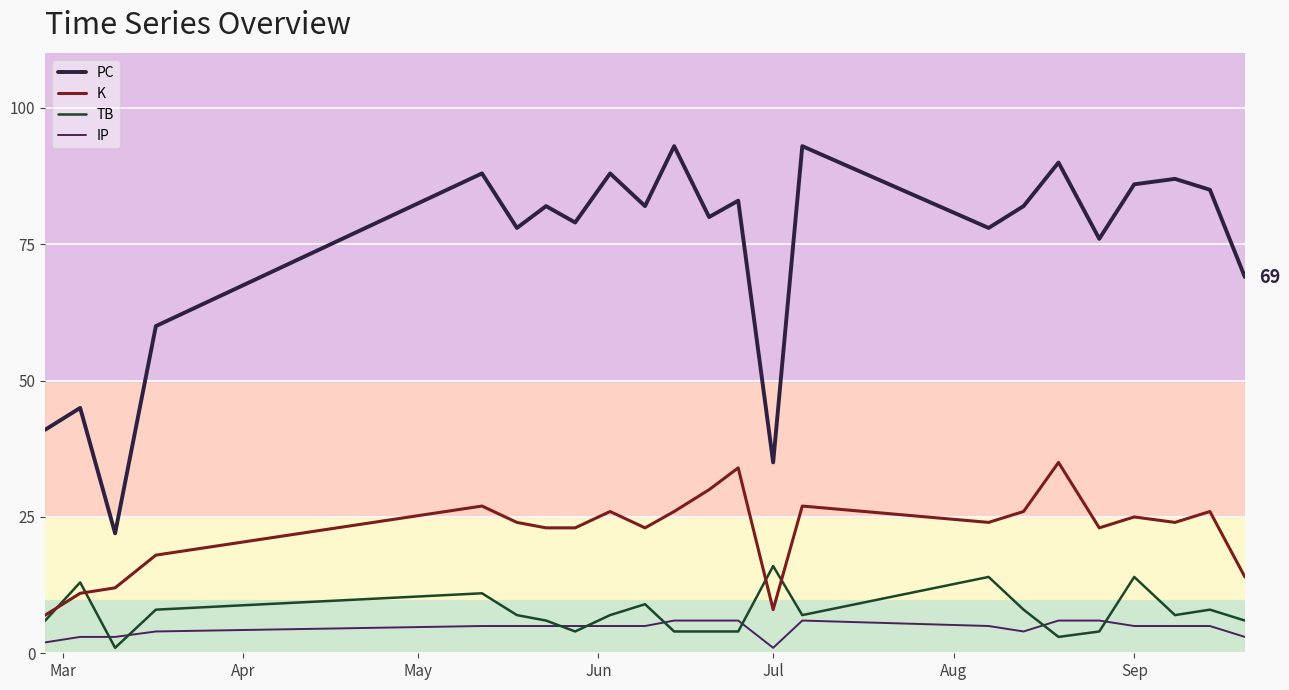

What is the greatest value displayed?

93